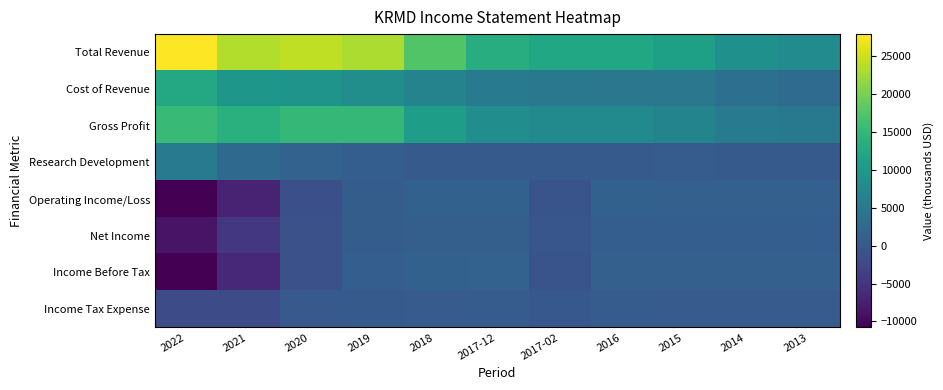

Which series has the widest spread of values?

Total Revenue